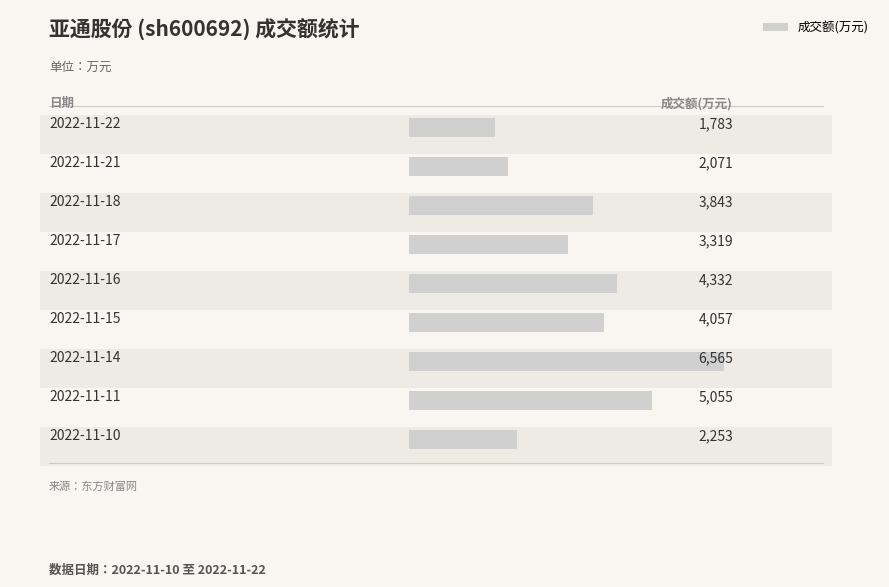

What value does the data have at 2022-11-22, to the nearest 100?

1800